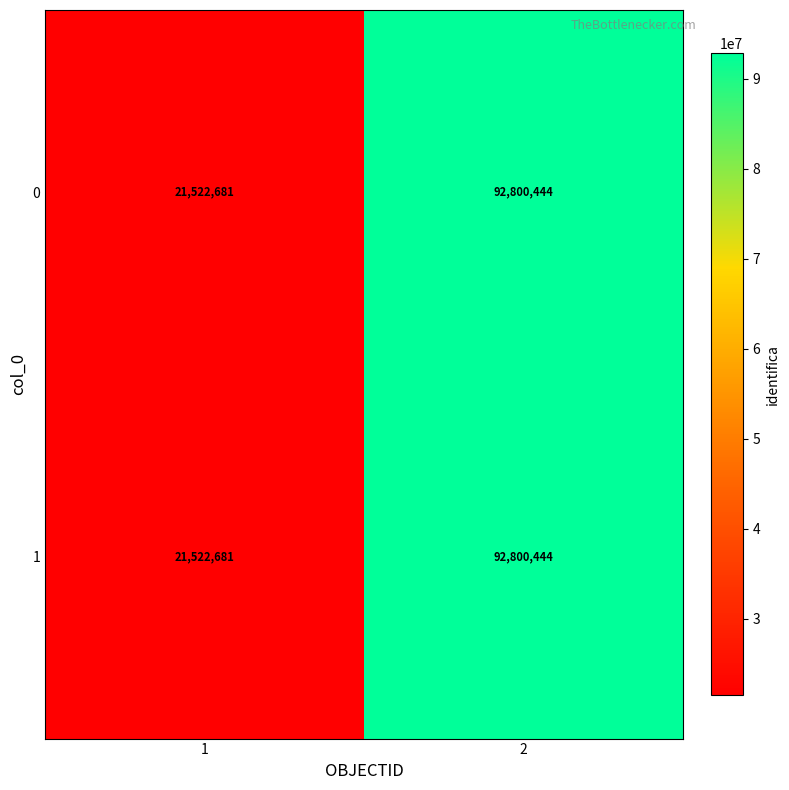

At which category is the sum across all series the highest?

2